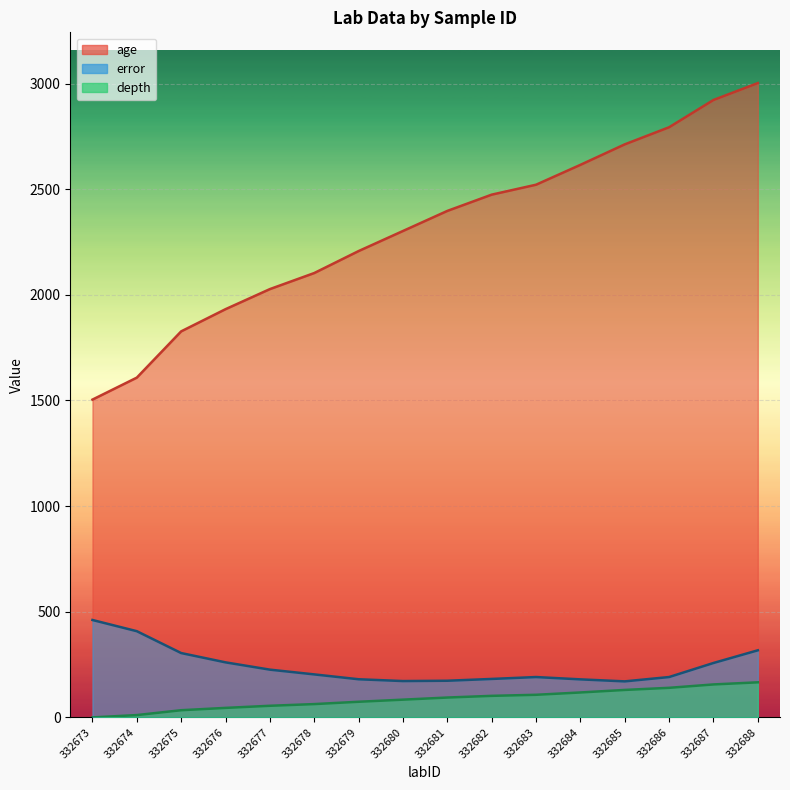

Reading left to right, extract all data points from this chart.

age: 1504.0	1608.0	1827.0	1932.0	2027.0	2103.0	2207.0	2302.0	2397.0	2474.0	2521.0	2615.0	2712.0	2793.0	2922.0	3002.0
error: 461.0	408.0	304.5	260.5	226.0	203.5	180.5	172.0	173.5	182.0	191.0	180.0	170.5	191.0	257.5	317.5
depth: 0.0	11.0	34.0	45.0	55.0	63.0	74.0	84.0	94.0	102.0	107.0	118.0	130.0	140.0	156.0	166.0